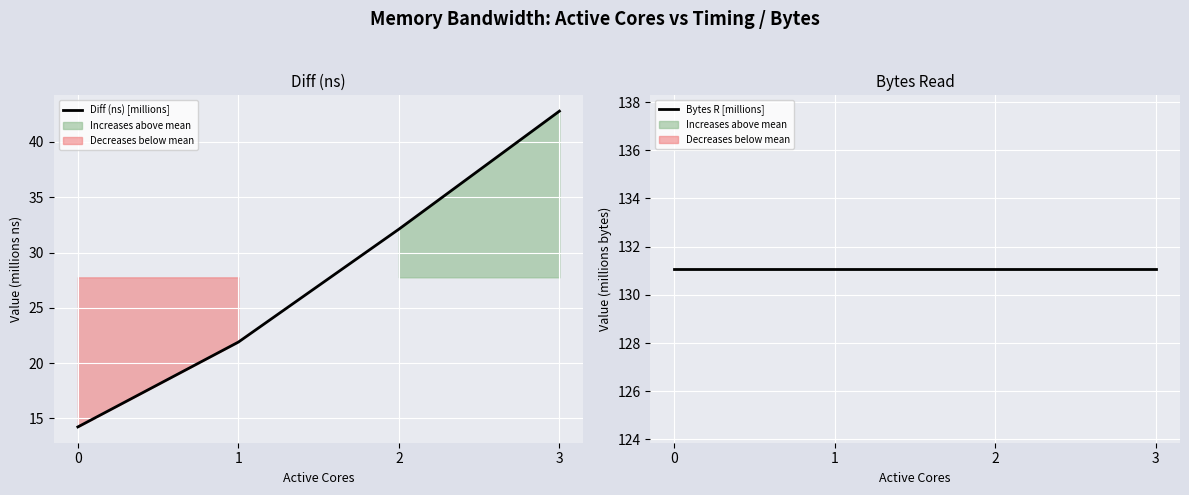

True or false: Diff (ns) [millions] has more than 1 interior local peaks.

False